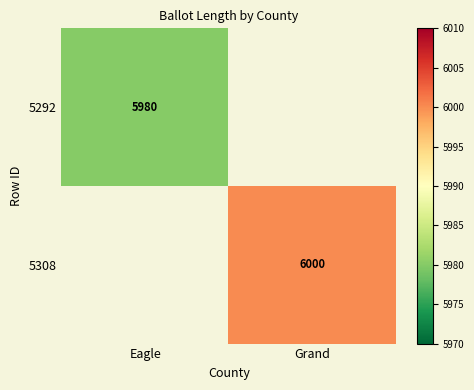

The value of 5308 at Grand is 4017. True or false?

False